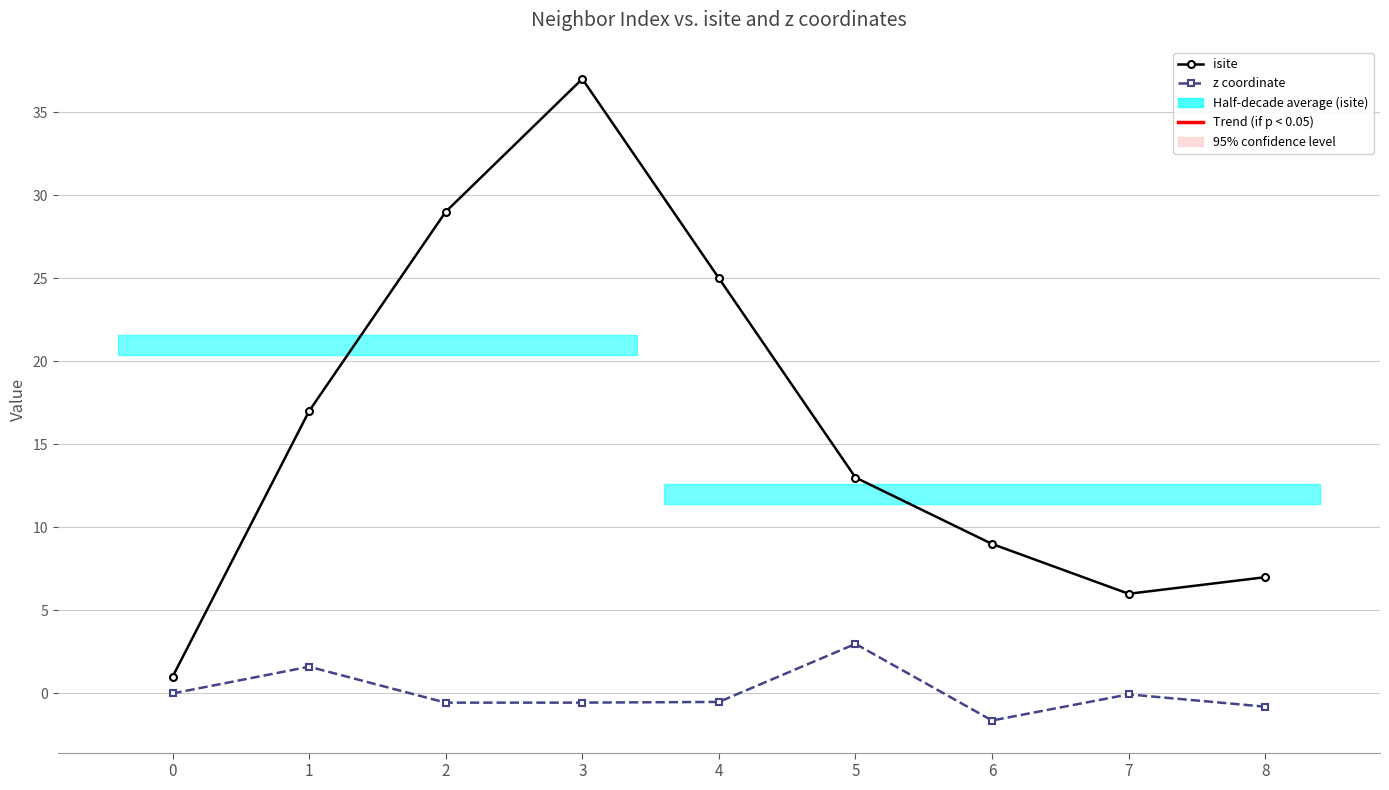

List the series in order of their overall mean, lowest first.

z coordinate, isite